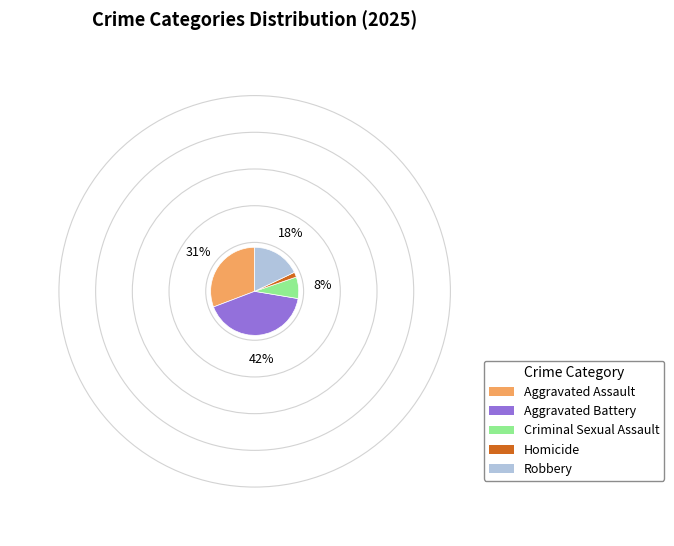

Is the sum of Aggravated Assault and Aggravated Battery greater than half?

Yes